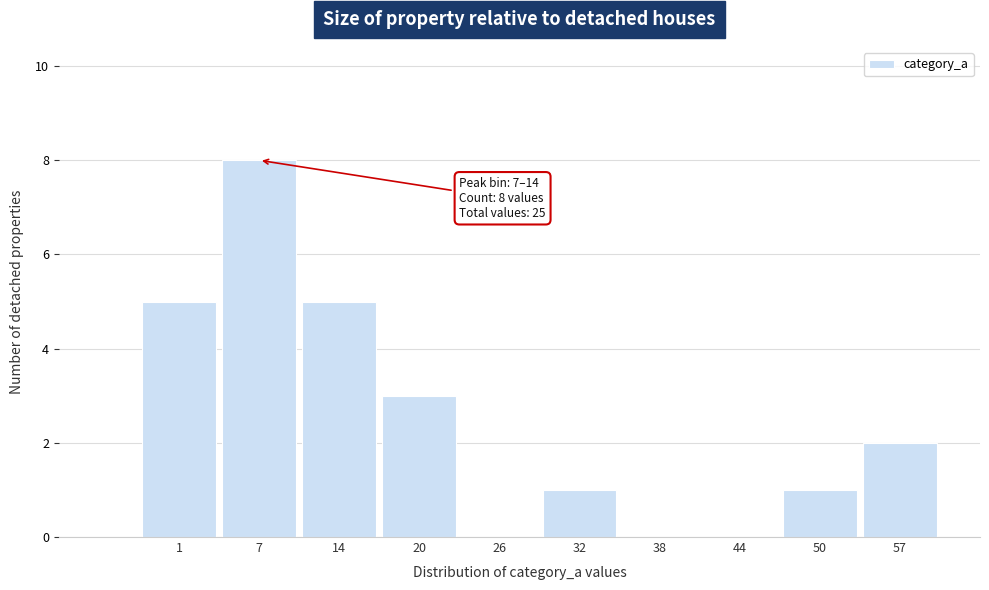

Reading right to left, what are all the values shown in this chart?

57=2	50=1	44=0	38=0	32=1	26=0	20=3	14=5	7=8	1=5